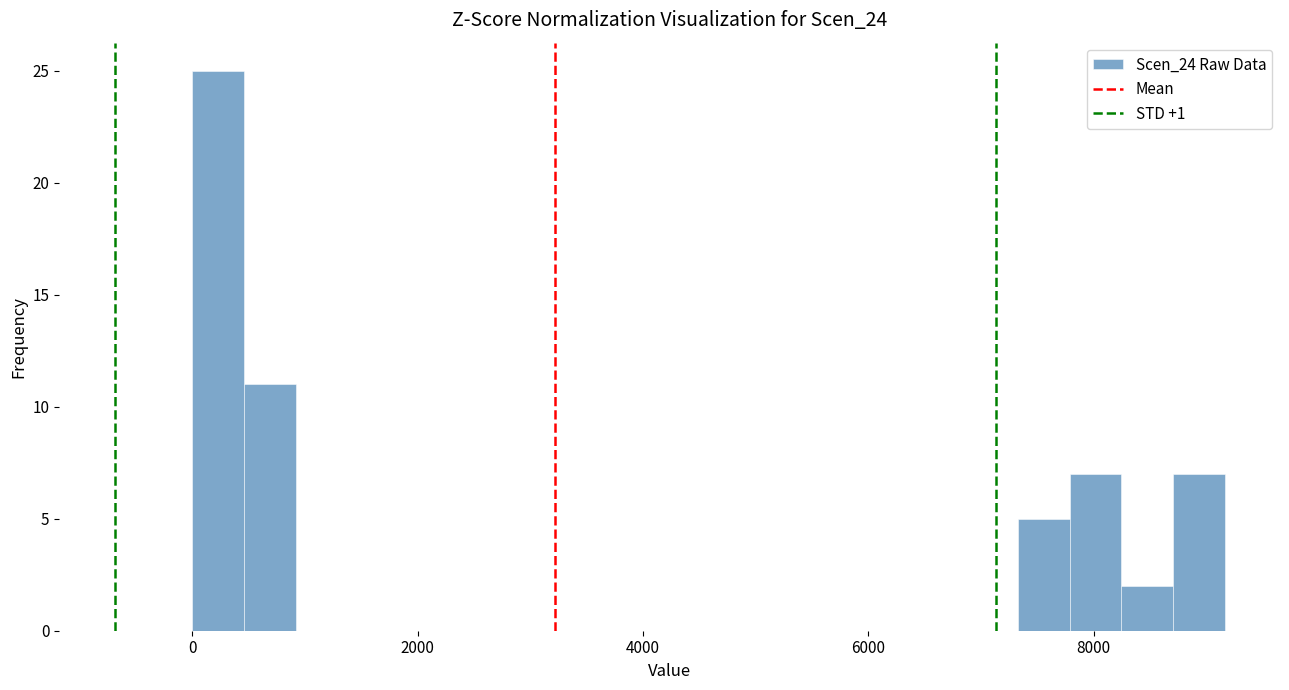

Read against the x-axis, roughly where is the centre of the tallest bar?

200